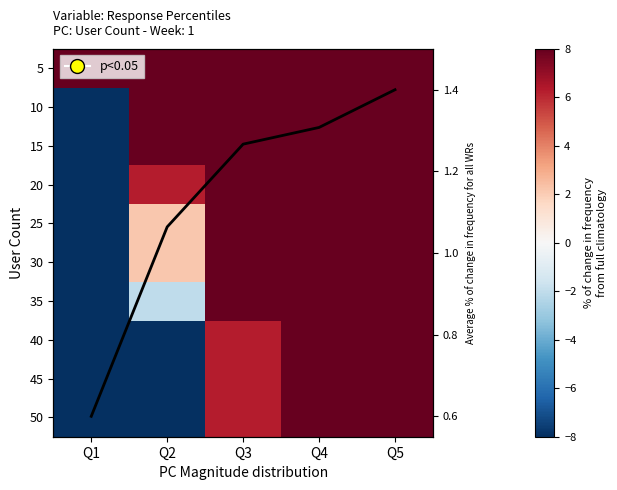

Is it true that 5 equals 50.3 at Q1?

False